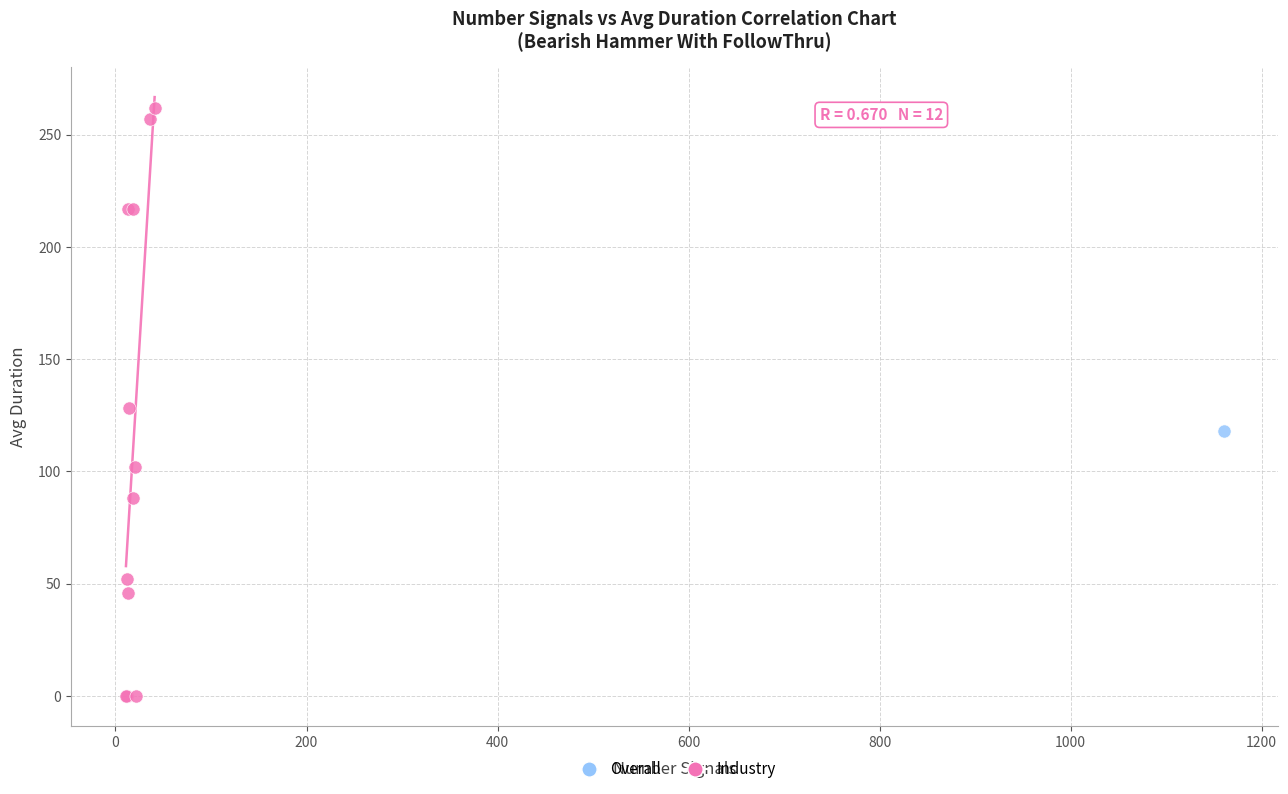

What are all the series names shown in the legend?

Overall, Industry